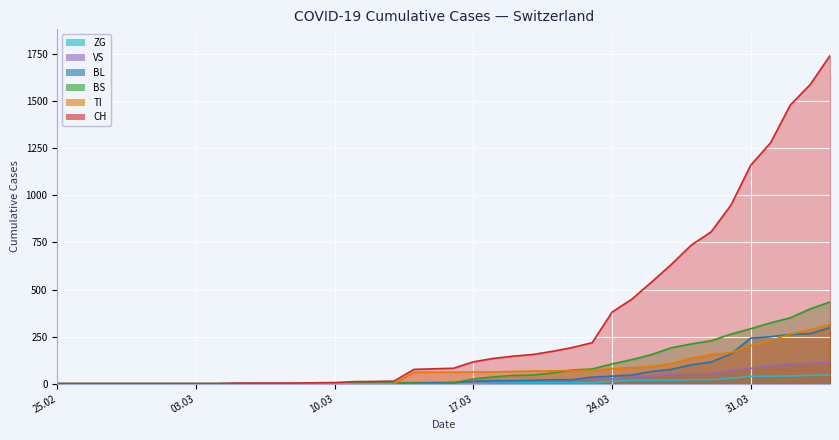

At which category is the sum across all series the highest?

2020-04-04